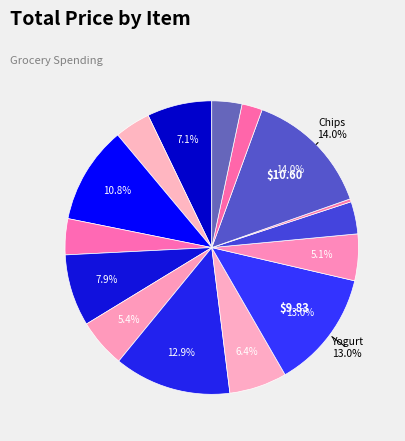

How many segments does this pie chart have?

15